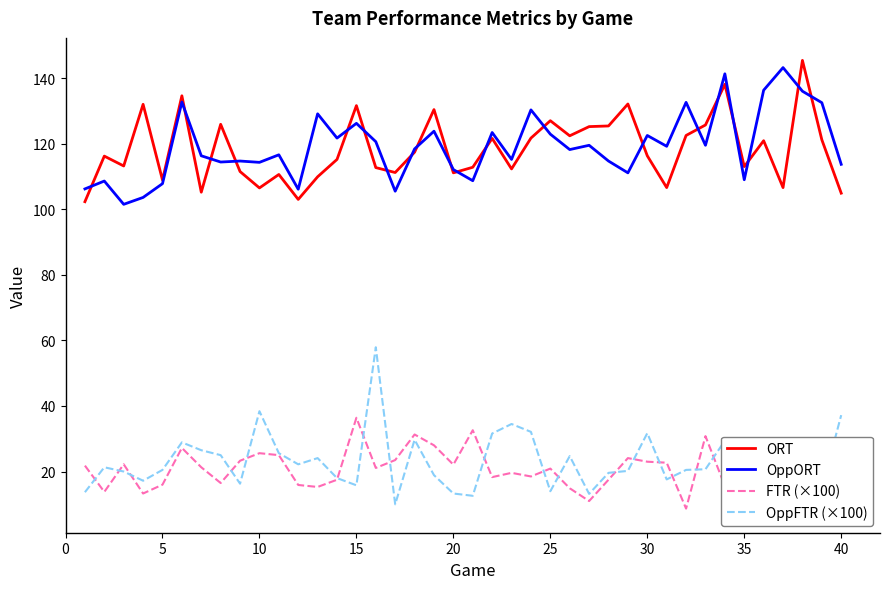

Rank the series at 35 from highest to lowest value.

ORT, OppORT, OppFTR (×100), FTR (×100)